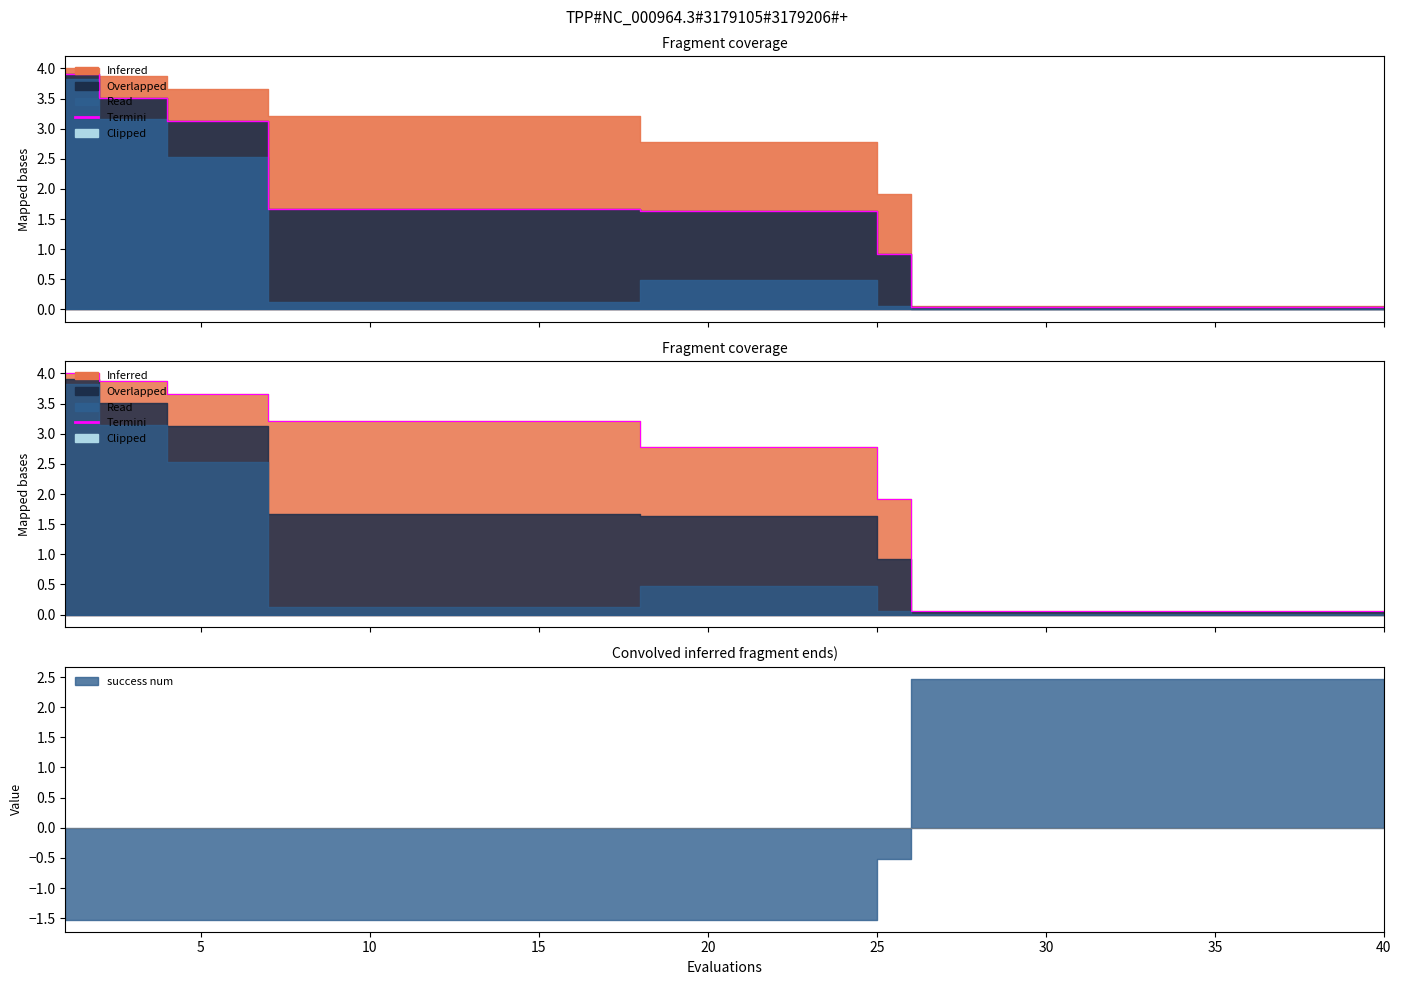

Which series has the largest total across all categories?

termini line